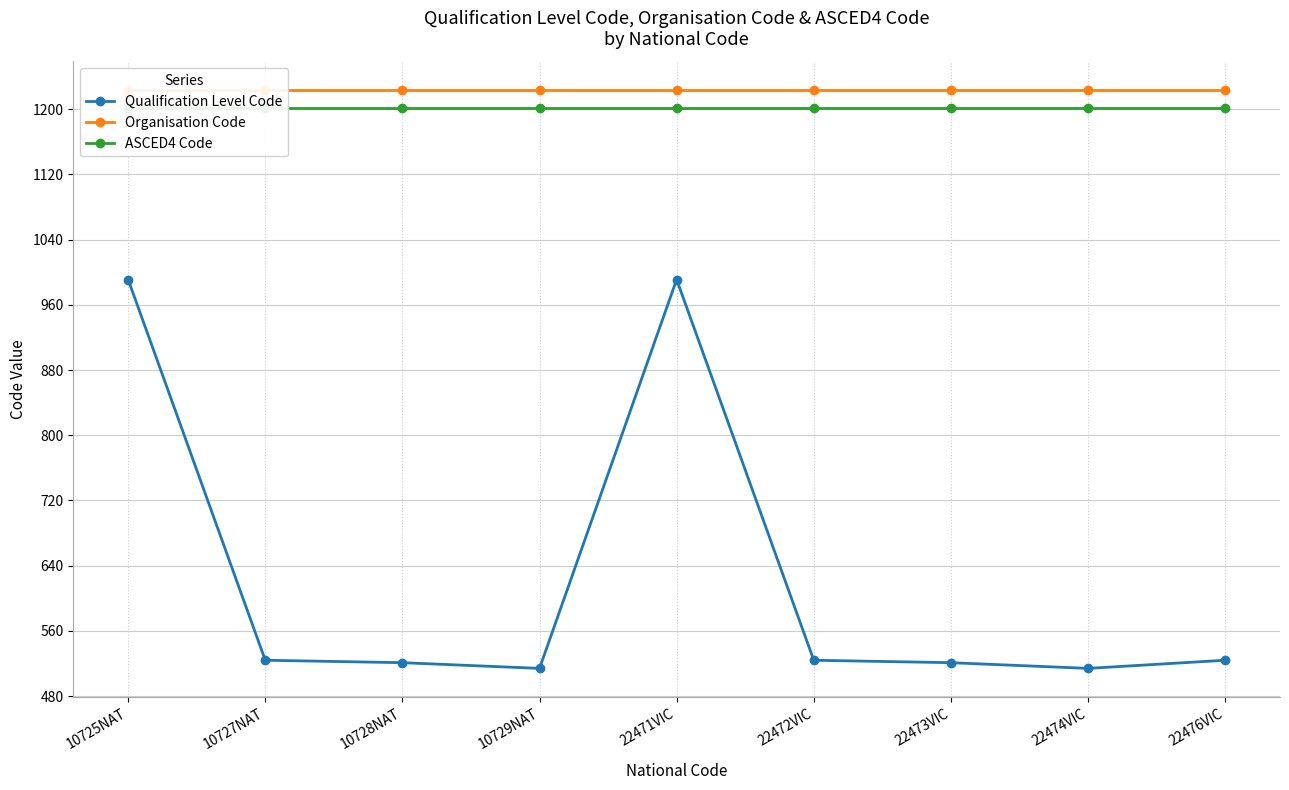

True or false: Organisation Code and ASCED4 Code intersect in this chart.

False